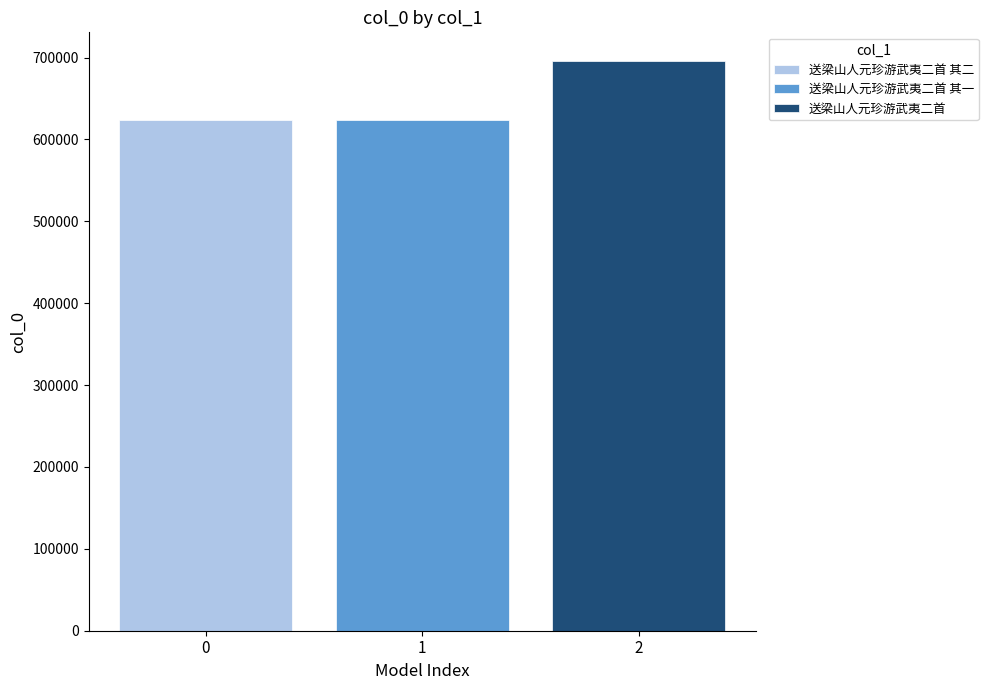

Count the number of data series in this chart.

3